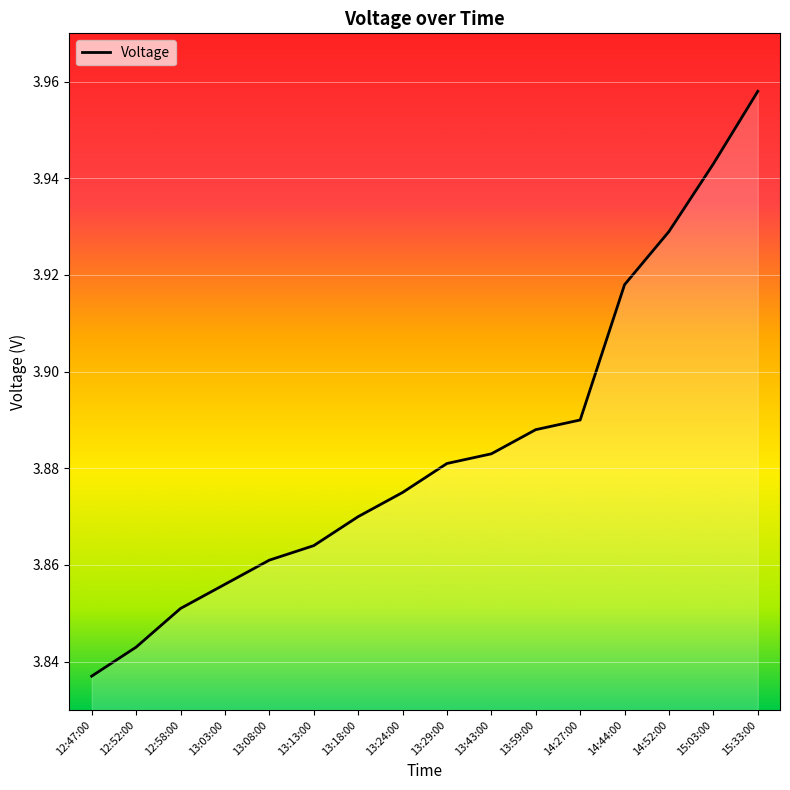

What is the smallest value displayed?

3.8